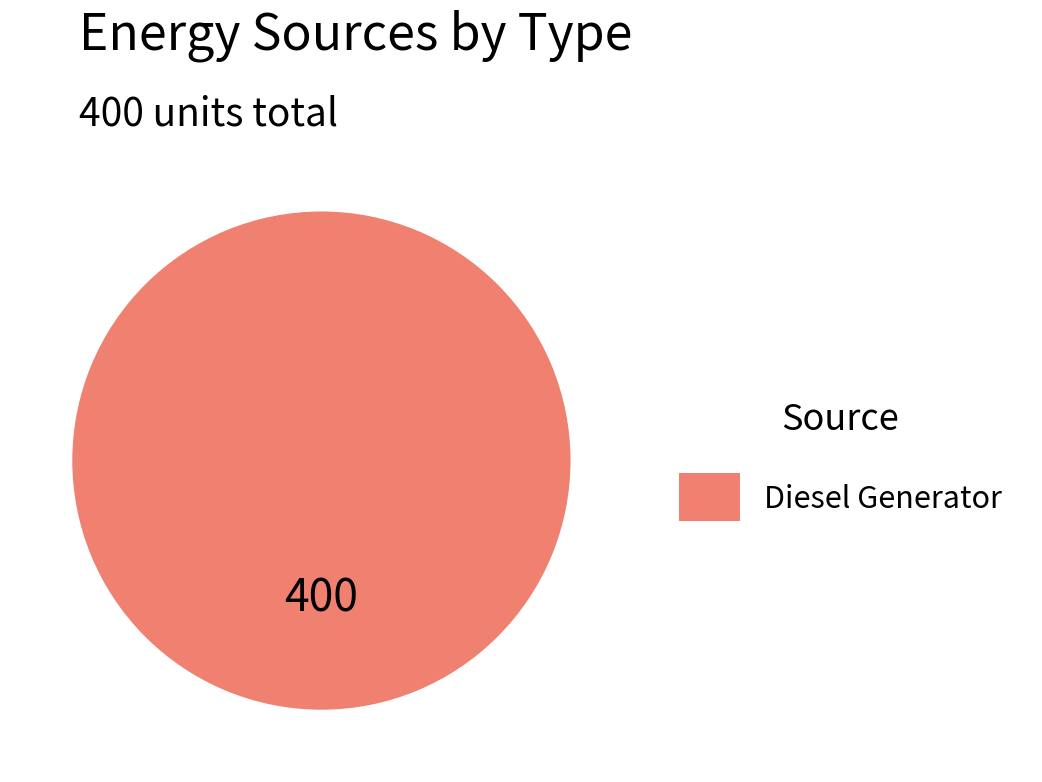

Is there a majority slice in this chart?

Yes